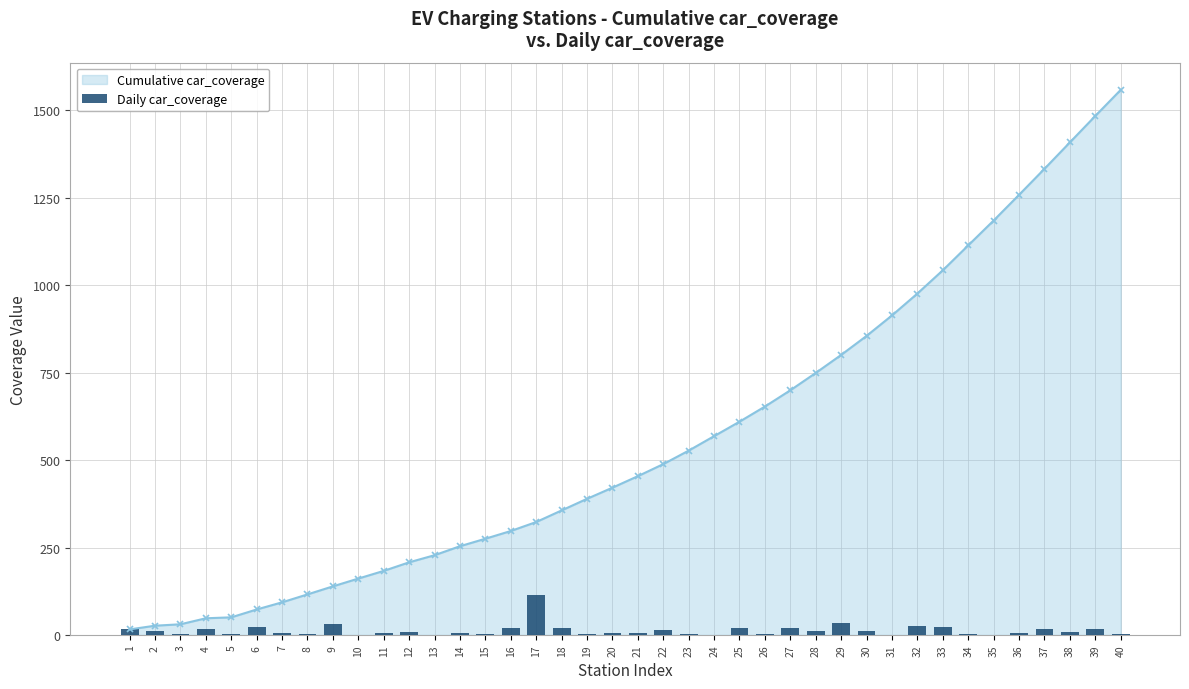

Reading right to left, transcribe all the data shown in this chart.

40=4.0	39=16.2	38=9.5	37=16.2	36=6.8	35=1.3	34=2.6	33=22.1	32=25.7	31=1.3	30=10.0	29=33.9	28=10.0	27=19.0	26=2.7	25=18.6	24=1.3	23=4.0	22=13.6	21=4.5	20=6.8	19=2.6	18=19.0	17=113.7	16=20.1	15=2.7	14=5.7	13=1.3	12=7.9	11=5.4	10=1.3	9=32.5	8=4.0	7=6.3	6=21.4	5=2.7	4=17.2	3=4.0	2=10.6	1=15.9